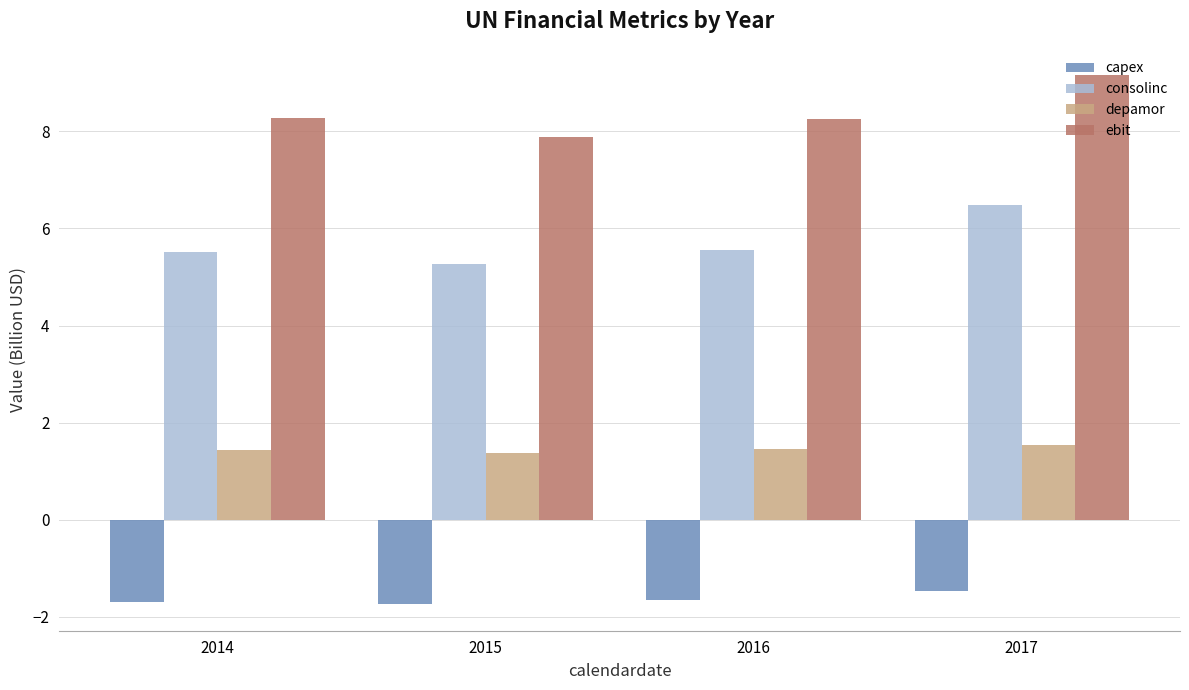

The value of consolinc at 2014 is 5.5. True or false?

True